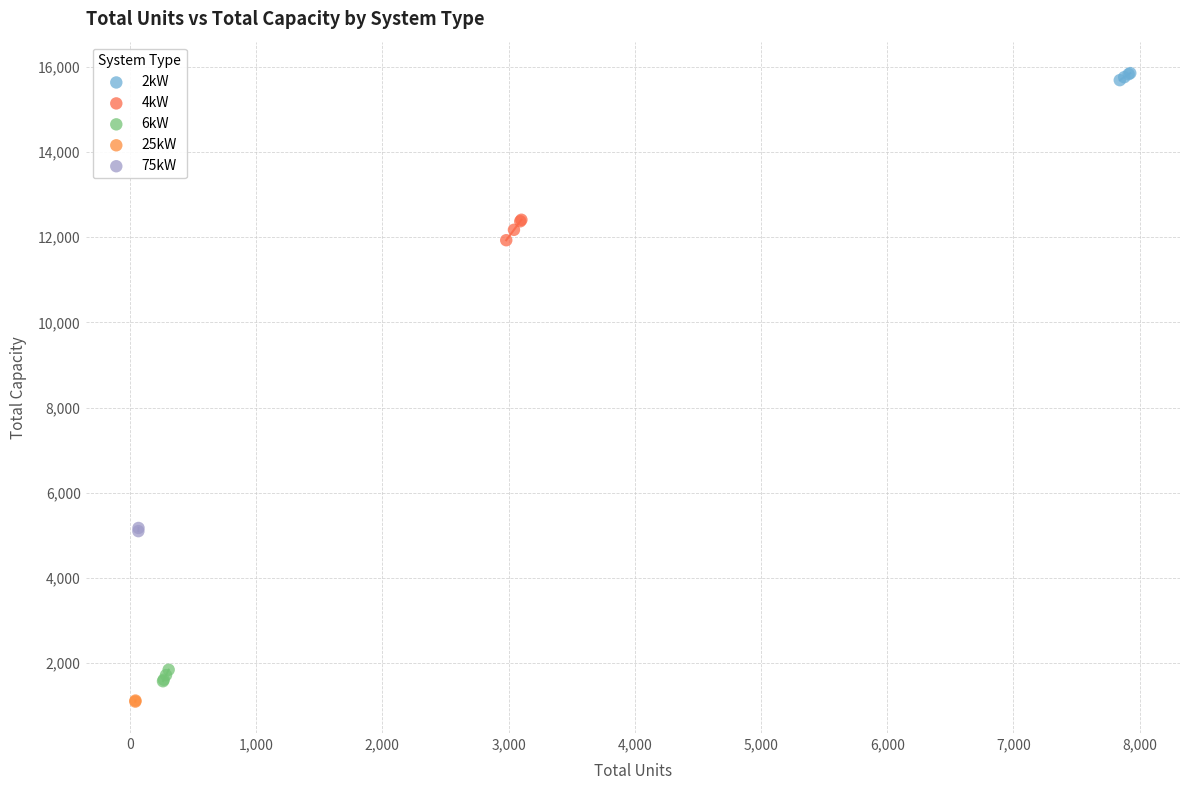

What are all the series names shown in the legend?

2kW, 4kW, 6kW, 25kW, 75kW